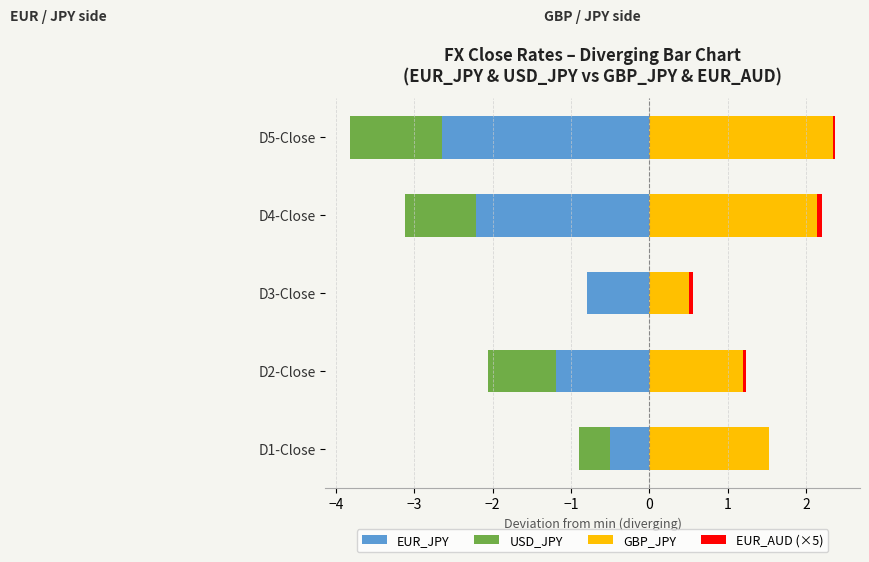

How many bars are there in total?

20